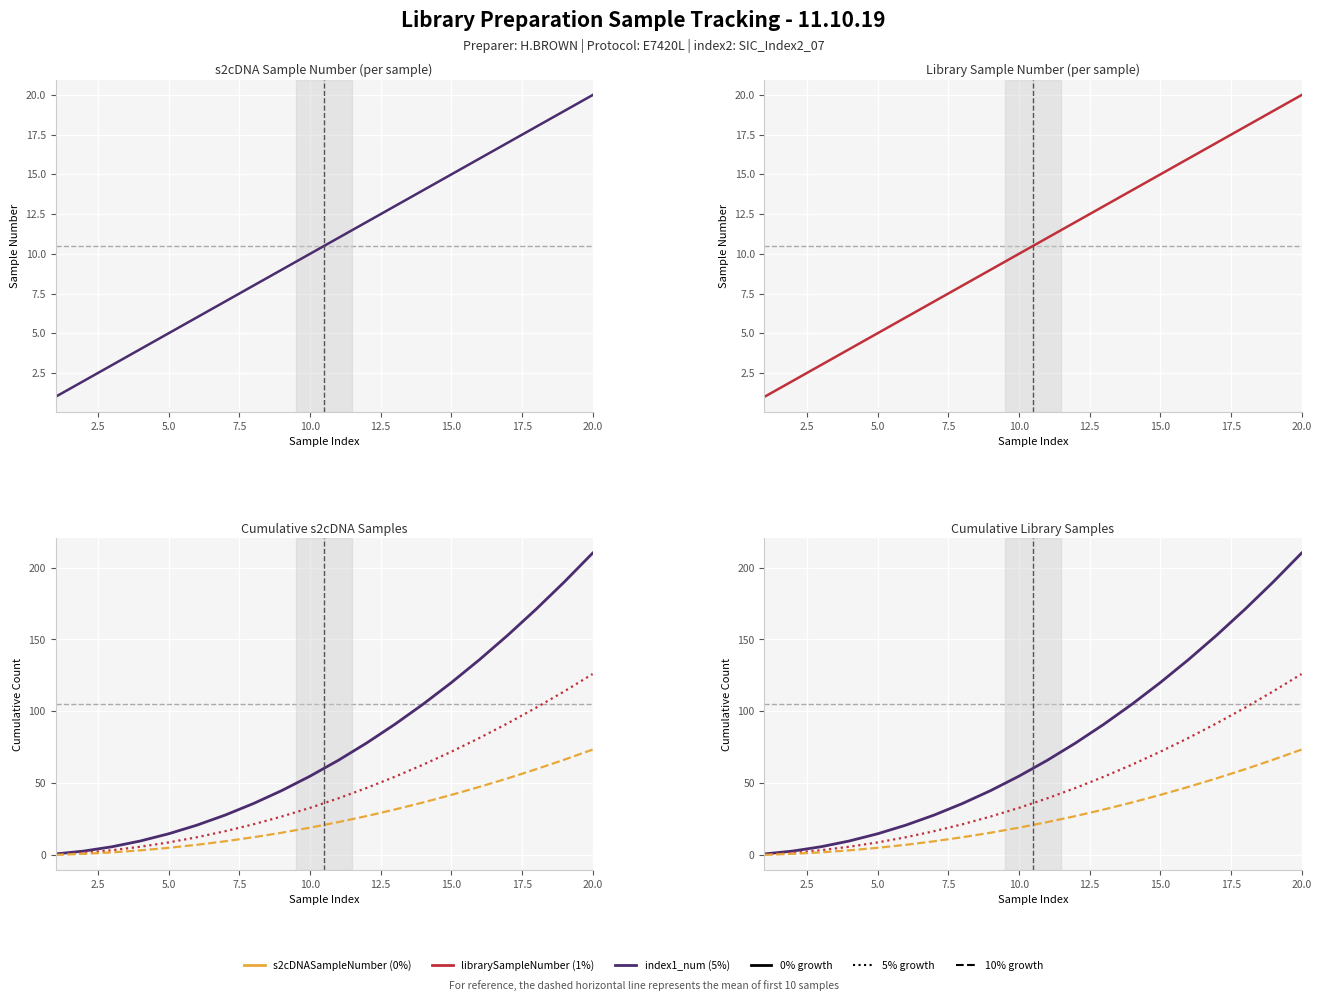

Which series has the widest spread of values?

cumulative_s2c